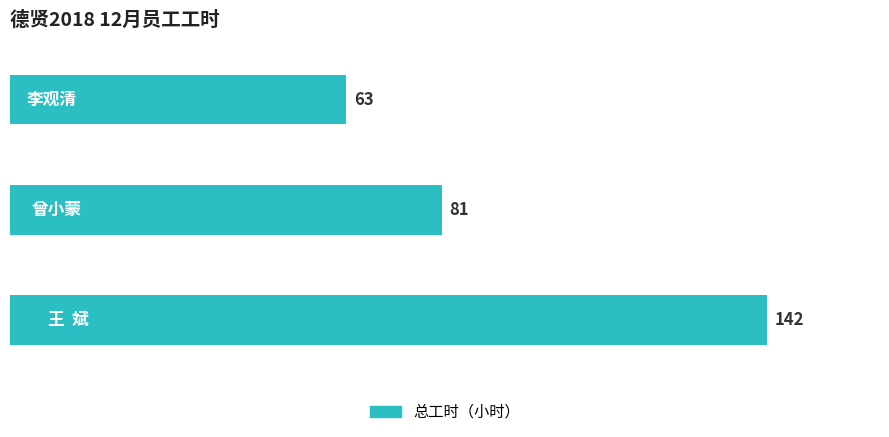

How many bars are there in total?

3